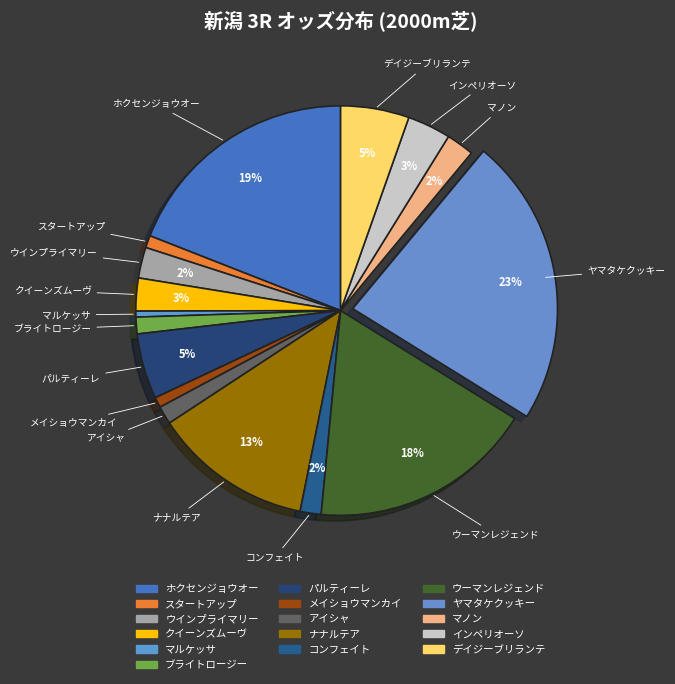

What is the smallest slice in the pie chart?

マルケッサ